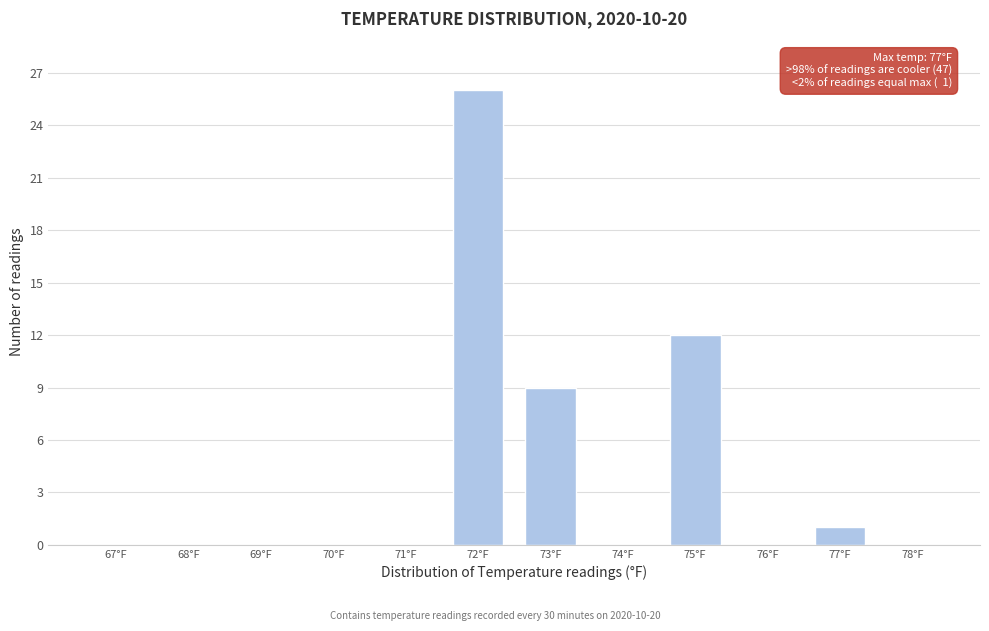

Reading left to right, extract all data points from this chart.

67°F=0	68°F=0	69°F=0	70°F=0	71°F=0	72°F=26	73°F=9	74°F=0	75°F=12	76°F=0	77°F=1	78°F=0